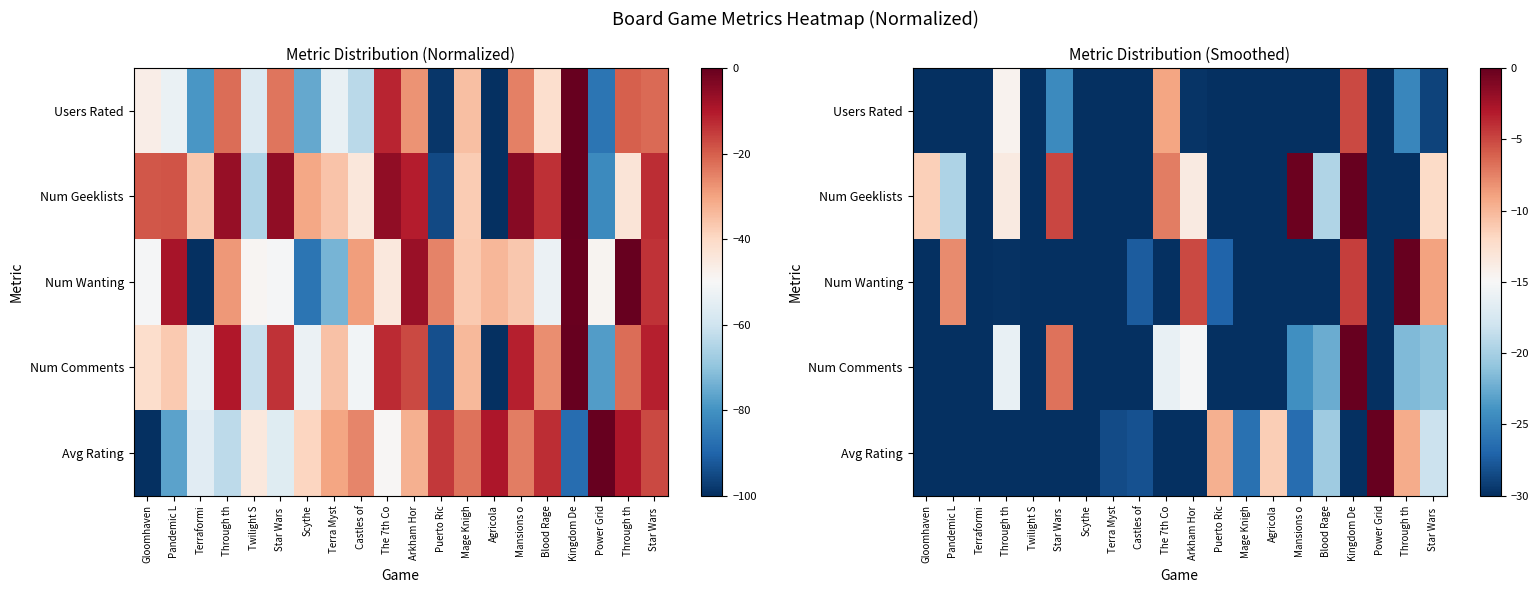

Between Blood Rage and Mage Knigh, which is larger?

Blood Rage